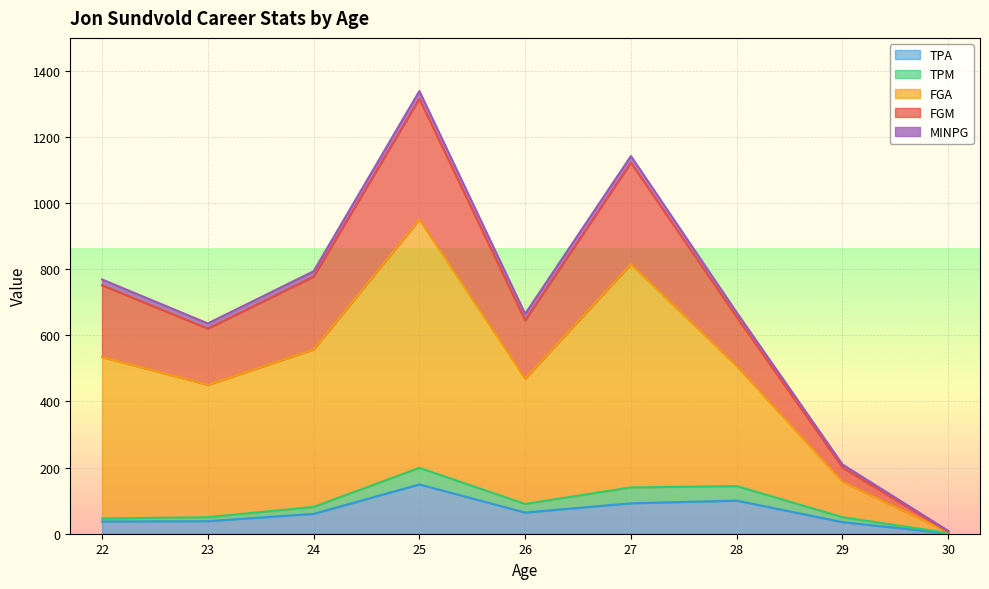

How many lines are shown in the chart?

5